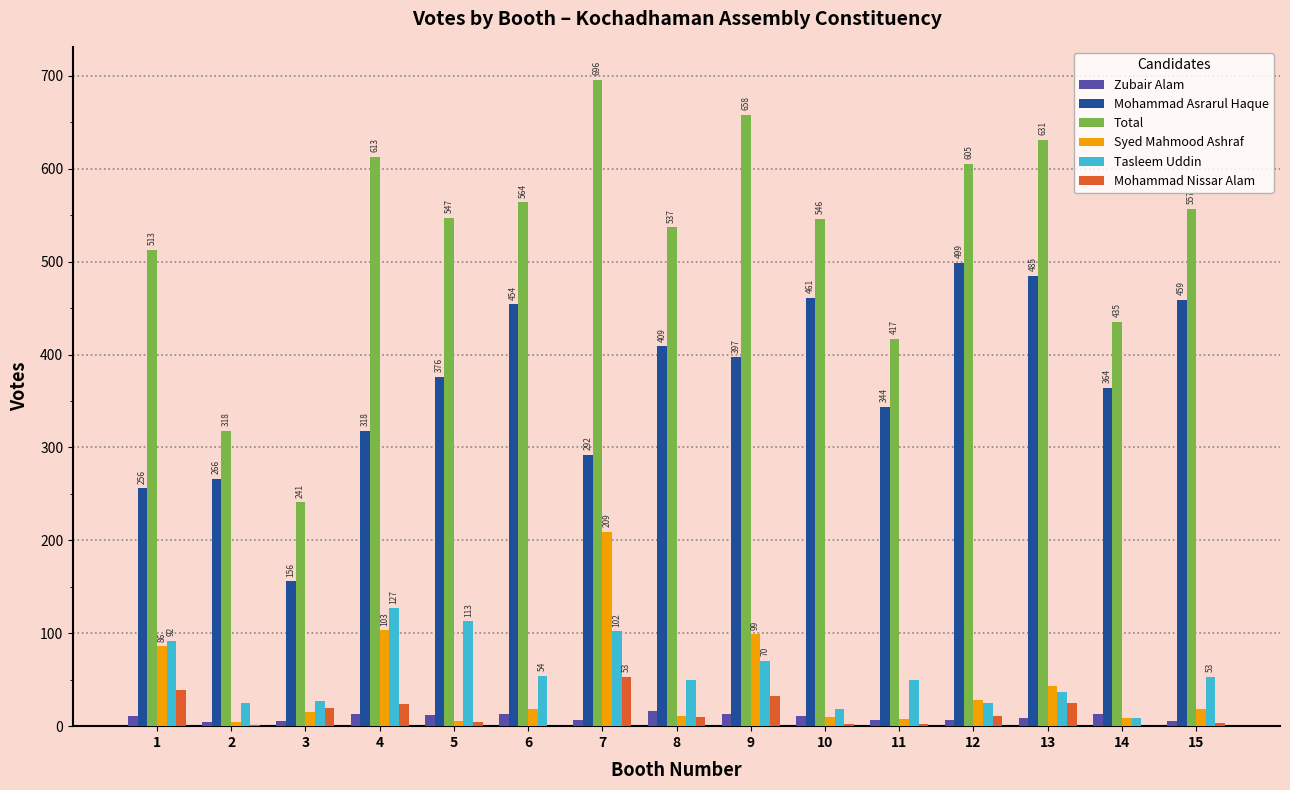

Which series changed the most between 1 and 15?

Mohammad Asrarul Haque